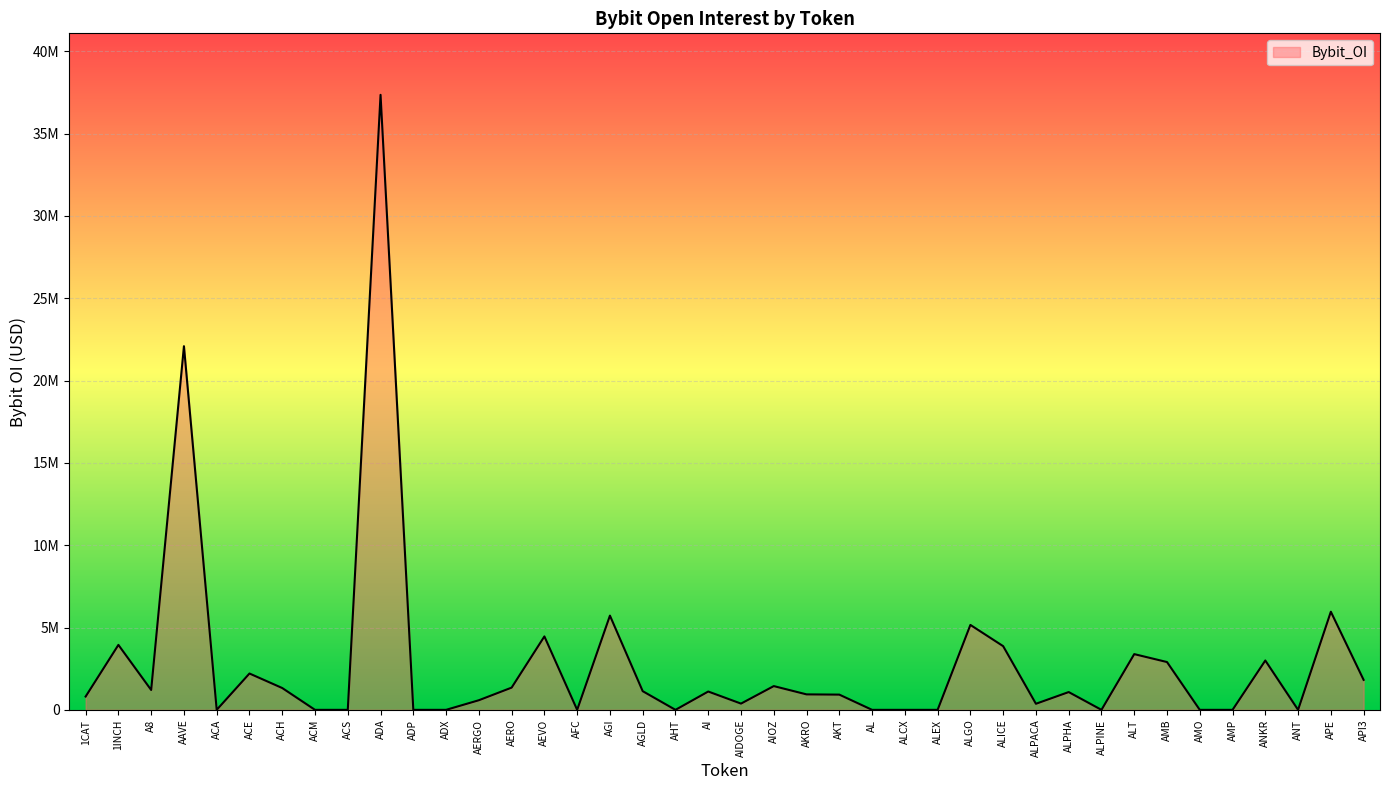

Reading left to right, list all the values displayed in this chart.

1CAT=808104	1INCH=3944518	A8=1206129	AAVE=22086341	ACA=0	ACE=2206963	ACH=1324969	ACM=0	ACS=0	ADA=37352419	ADP=0	ADX=0	AERGO=583718	AERO=1350021	AEVO=4459891	AFC=0	AGI=5723197	AGLD=1134517	AHT=0	AI=1113001	AIDOGE=379022	AIOZ=1442451	AKRO=939256	AKT=924475	AL=0	ALCX=0	ALEX=0	ALGO=5158120	ALICE=3868365	ALPACA=368517	ALPHA=1080020	ALPINE=0	ALT=3384711	AMB=2903160	AMO=0	AMP=0	ANKR=2996871	ANT=0	APE=5959569	API3=1820195